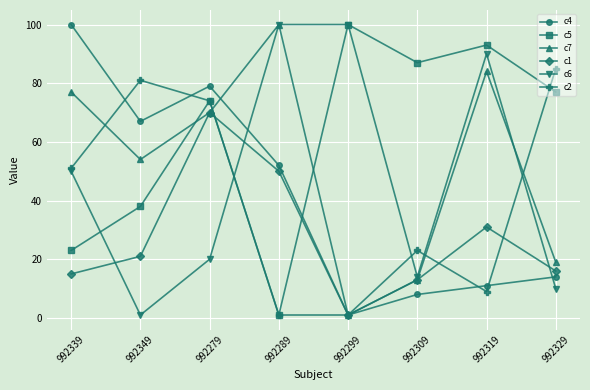

Rank the categories by c5 value from lowest to highest.

992289, 992339, 992349, 992279, 992329, 992309, 992319, 992299